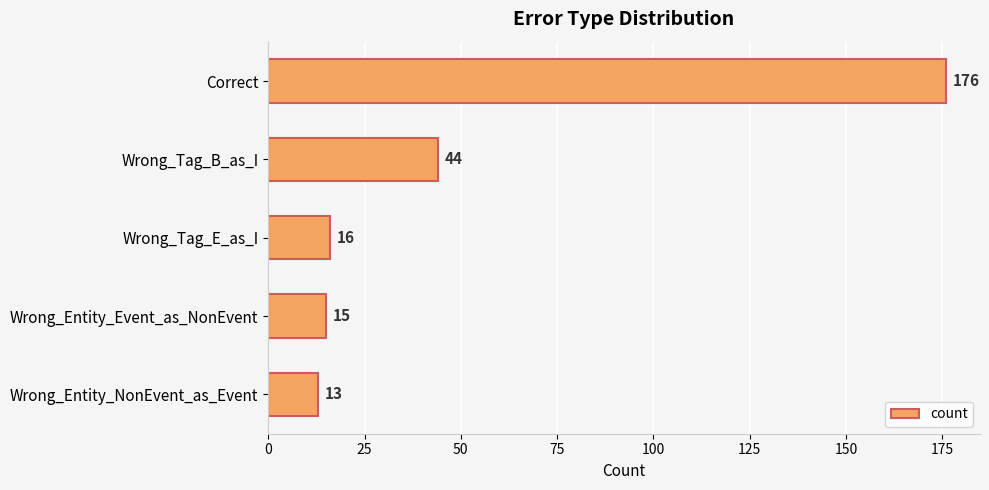

Is it true that the value at Correct is 269?

False